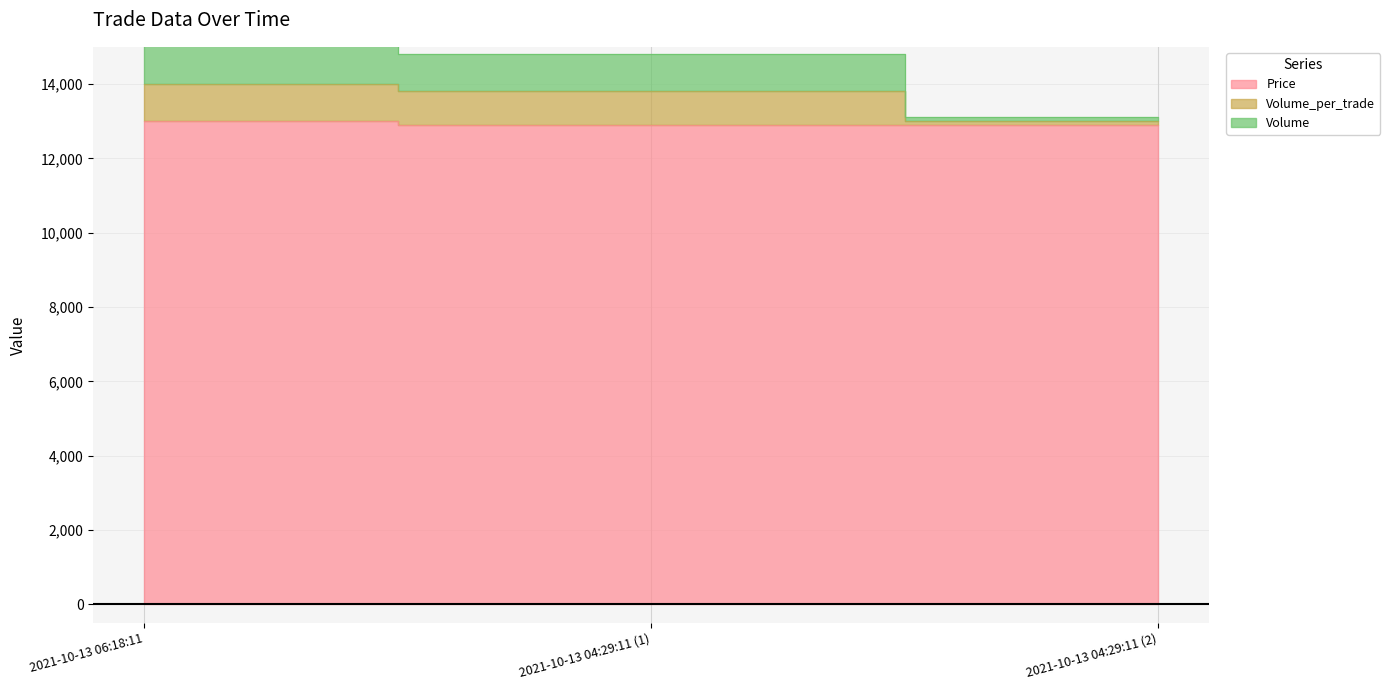

Reading left to right, what are all the values shown in this chart?

Price: 2021-10-13 06:18:11=13000	2021-10-13 04:29:11 (1)=12900	2021-10-13 04:29:11 (2)=12900
Volume_per_trade: 2021-10-13 06:18:11=14000	2021-10-13 04:29:11 (1)=13800	2021-10-13 04:29:11 (2)=13000
Volume: 2021-10-13 06:18:11=16000	2021-10-13 04:29:11 (1)=14800	2021-10-13 04:29:11 (2)=13100